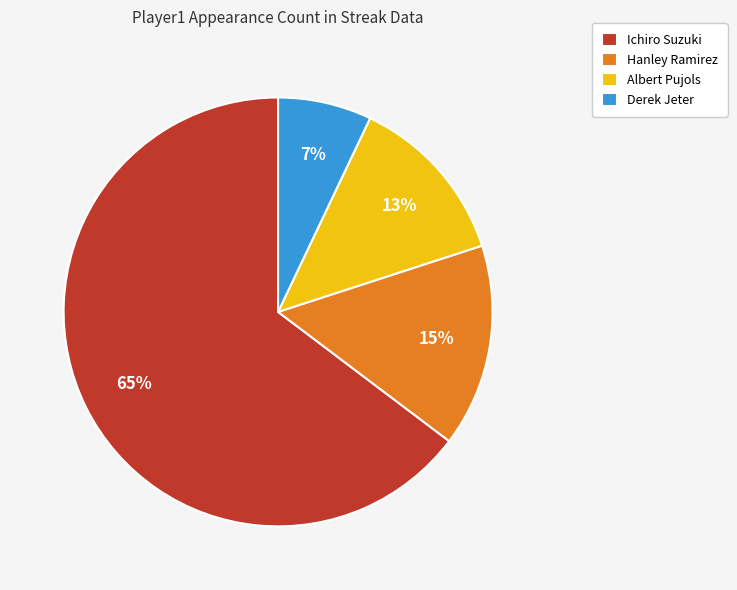

To the nearest percent, what is the difference between the Albert Pujols and Derek Jeter slice percentages?

6%